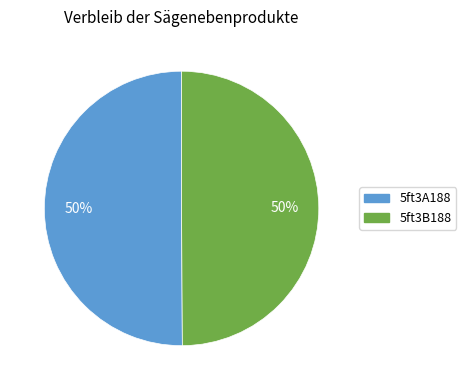

What percentage is the 5ft3B188 slice, to the nearest percent?

50%